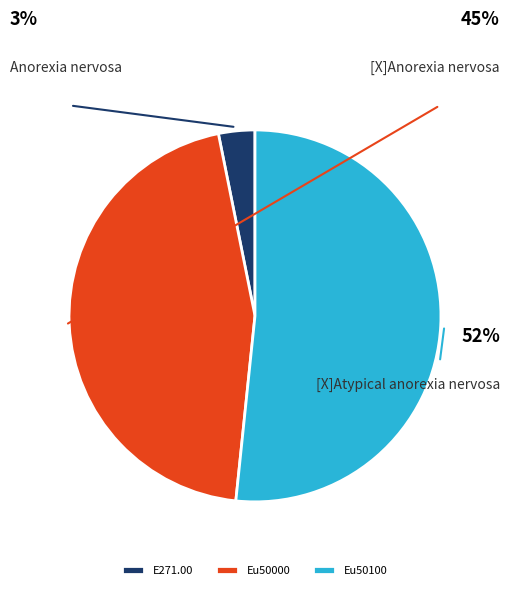

Between E271.00 and Eu50100, which is larger?

Eu50100